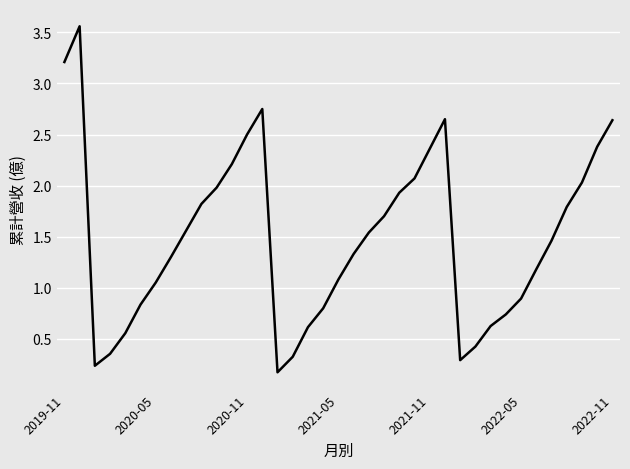

At which label does the data first exceed 1?

2019-11